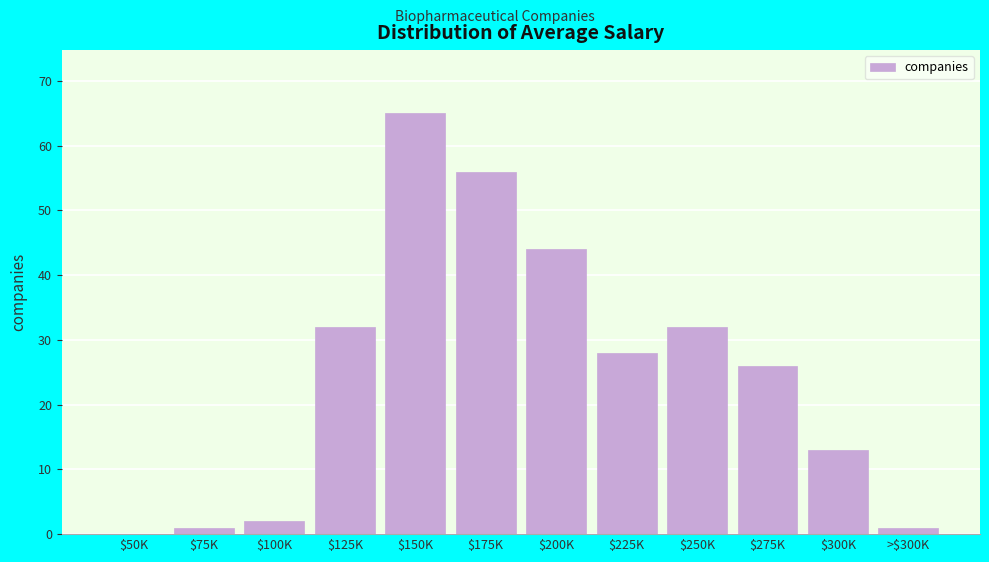

What is the sum of all values?

300